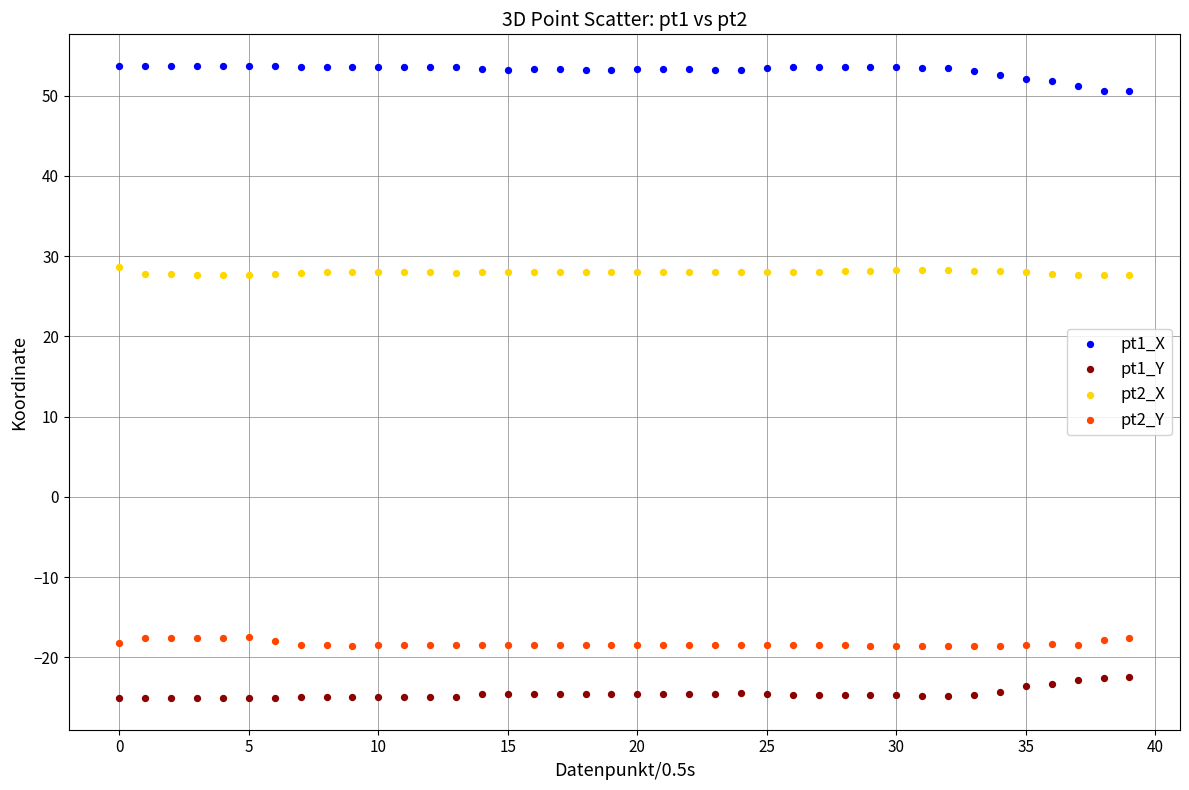

What are all the series names shown in the legend?

pt1_X, pt1_Y, pt2_X, pt2_Y